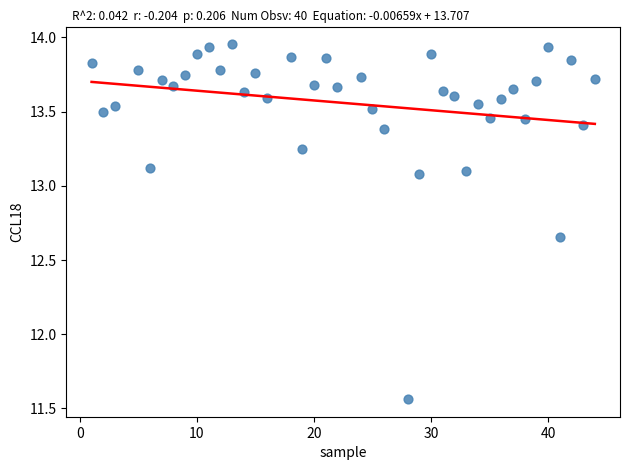

What is the range of Y values (max minus min)?

2.4